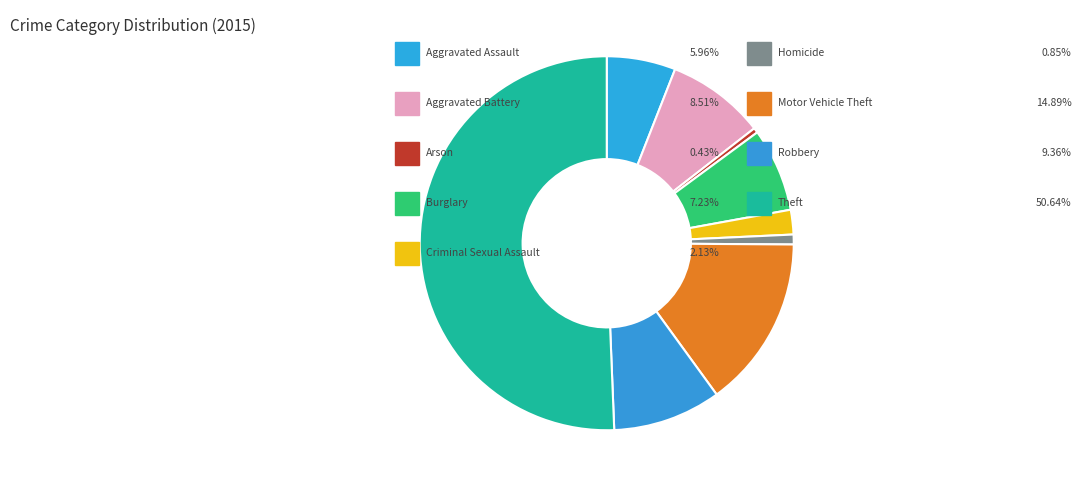

Count the number of slices in the pie.

9